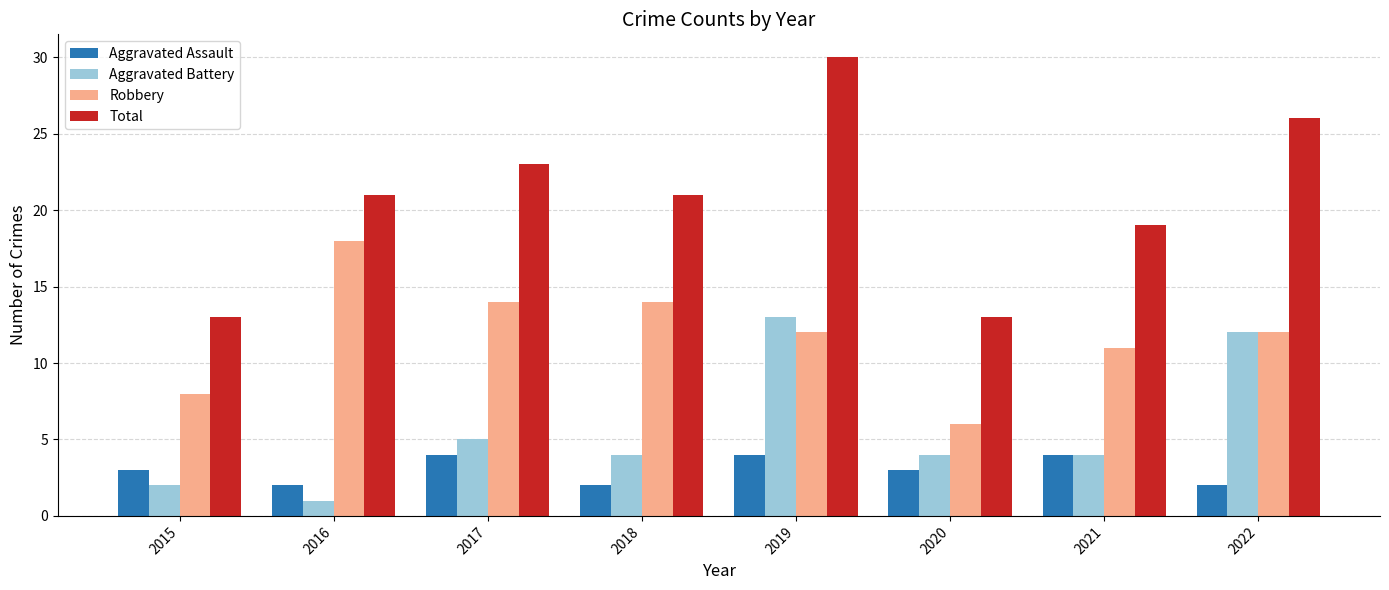

What is the total value across all series at 2021?

38